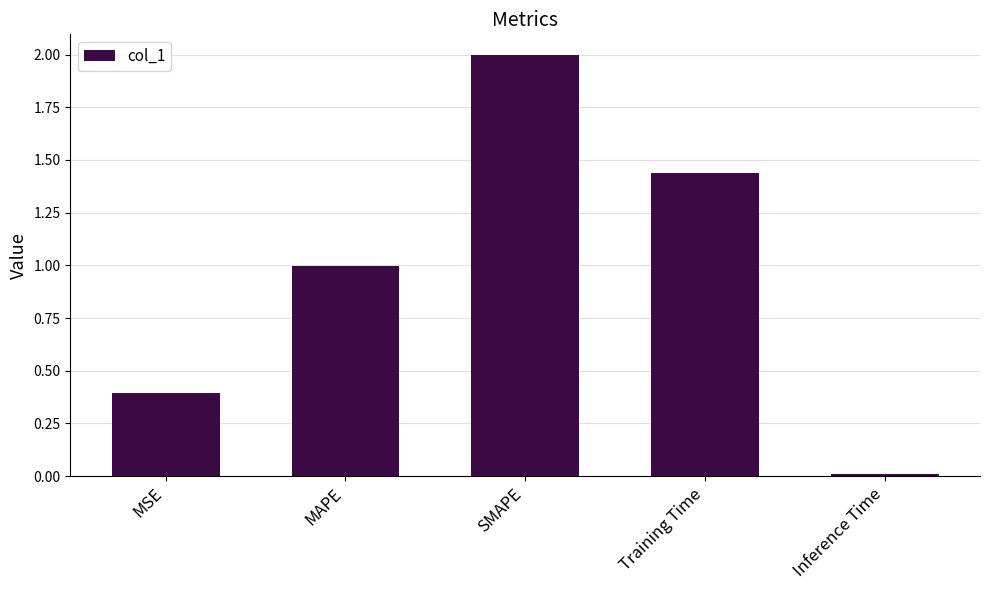

List the labels in order of value, smallest first.

Inference Time, MSE, MAPE, Training Time, SMAPE